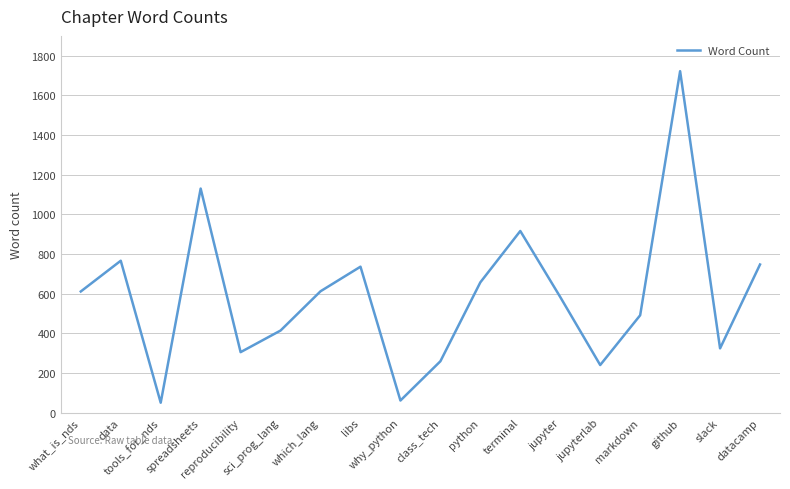

What is the difference between the values at class_tech and jupyterlab?

19